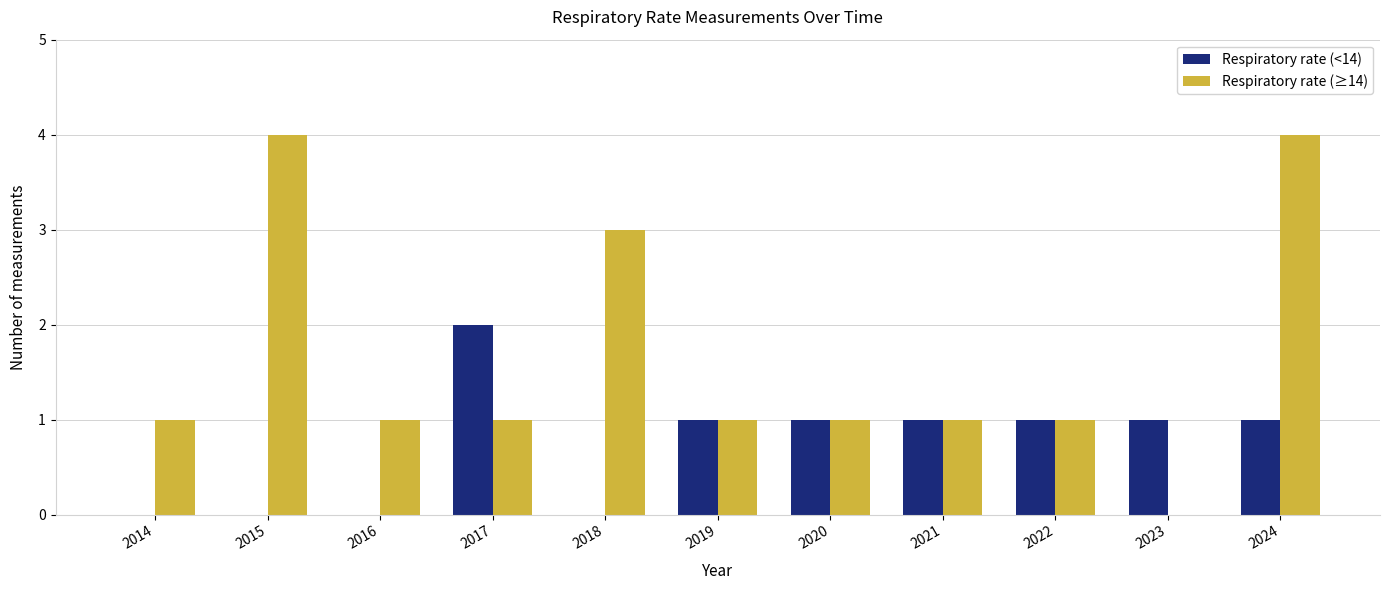

What is the total value across all series at 2019?

2